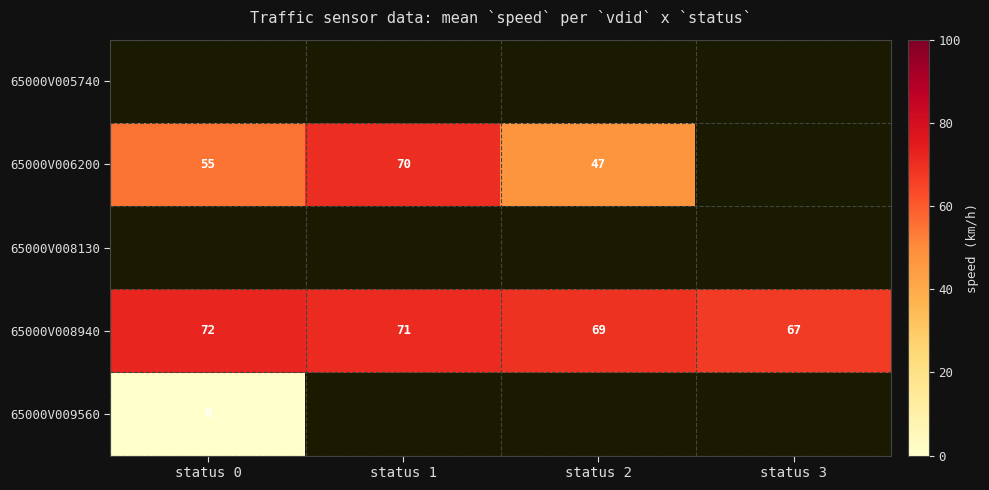

Count the number of categories in the chart.

4